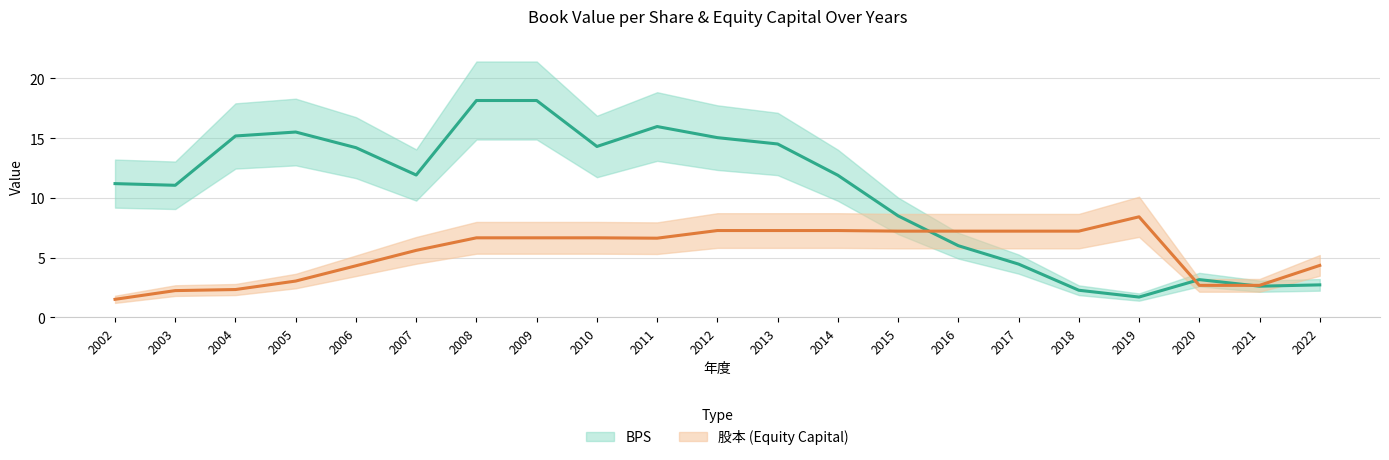

Reading left to right, transcribe all the data shown in this chart.

BPS: 2002=11.2	2003=11.1	2004=15.2	2005=15.5	2006=14.2	2007=11.9	2008=18.1	2009=18.1	2010=14.3	2011=16.0	2012=15.0	2013=14.5	2014=11.9	2015=8.5	2016=6.0	2017=4.5	2018=2.3	2019=1.7	2020=3.1	2021=2.6	2022=2.7
股本: 2002=1.5	2003=2.2	2004=2.3	2005=3.0	2006=4.3	2007=5.6	2008=6.7	2009=6.7	2010=6.7	2011=6.6	2012=7.3	2013=7.3	2014=7.3	2015=7.2	2016=7.2	2017=7.2	2018=7.2	2019=8.4	2020=2.7	2021=2.7	2022=4.3